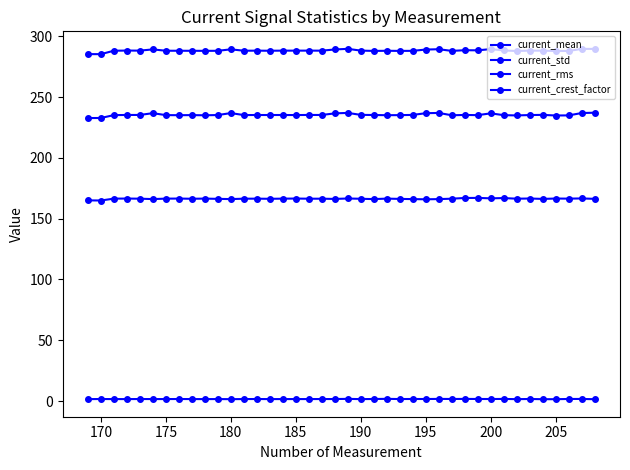

True or false: current_std and current_mean cross at least once.

False